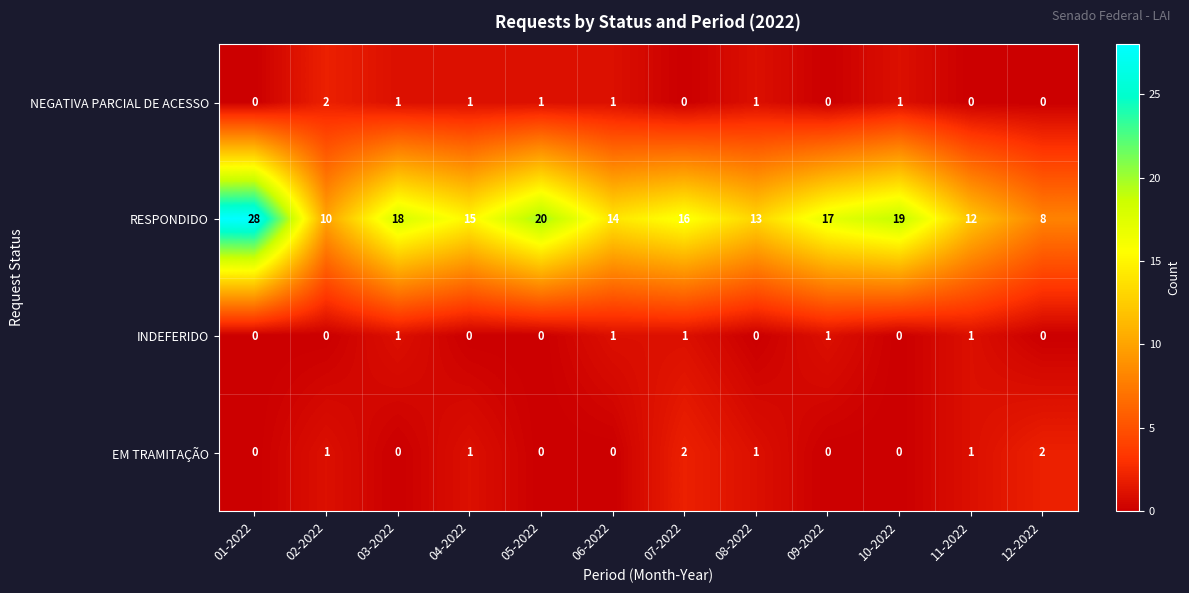

Which series has the largest total across all categories?

RESPONDIDO